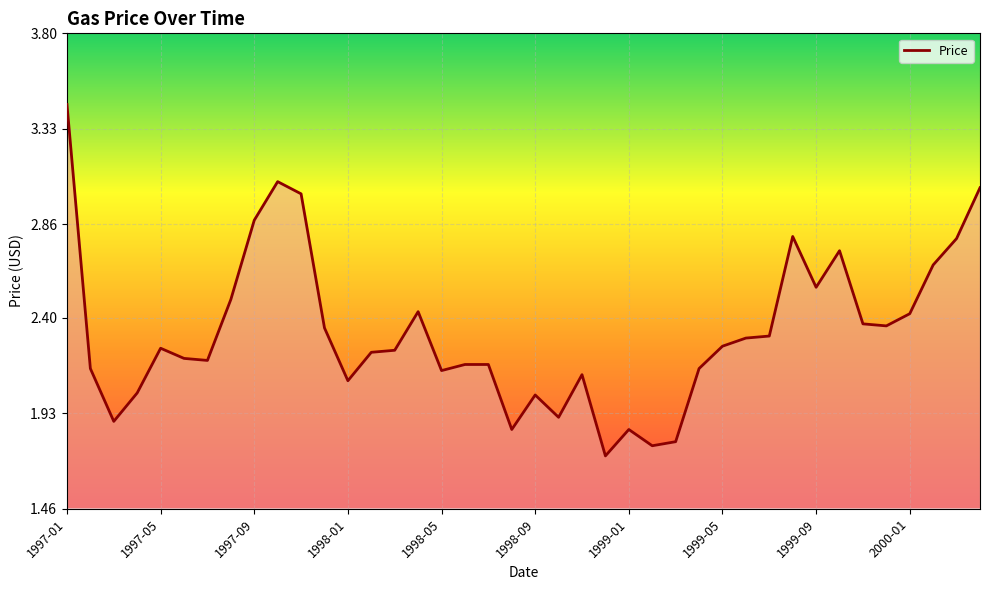

What is the minimum value shown in the chart?

1.7